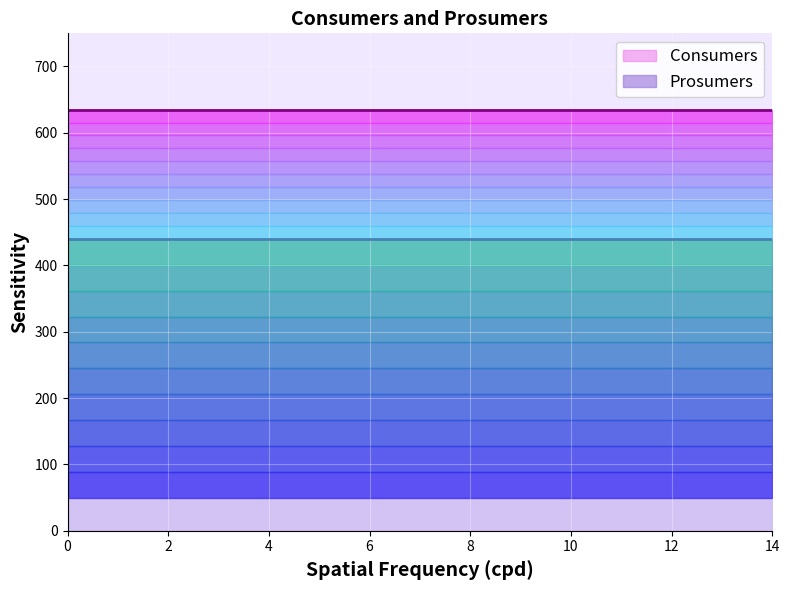

Which has a higher value, 4 or 12?

4